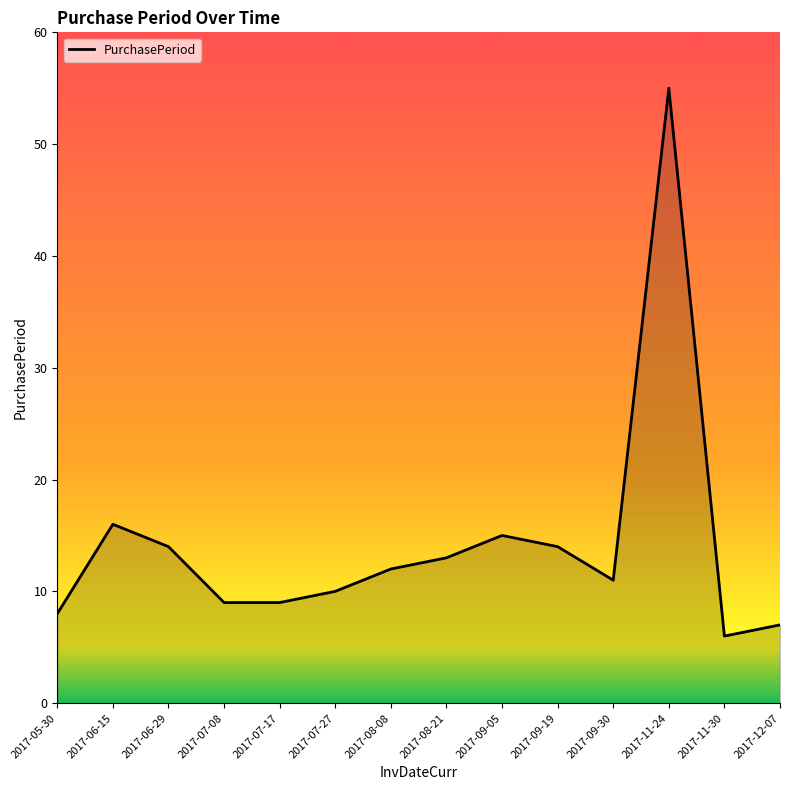

True or false: the data shows 3 at 2017-05-30.

False